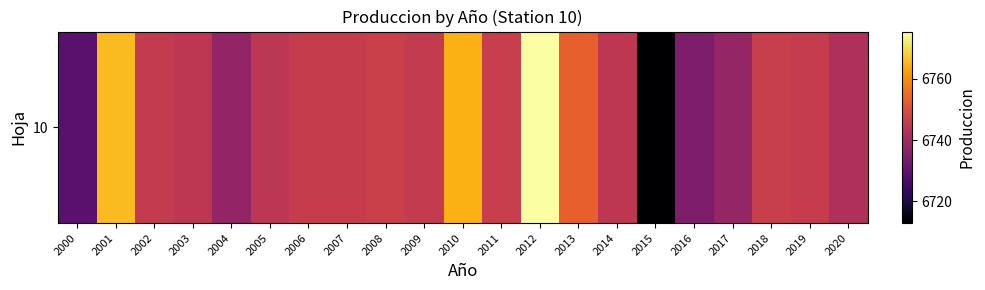

What is the change in value from 2010 to 2017?

-26.3